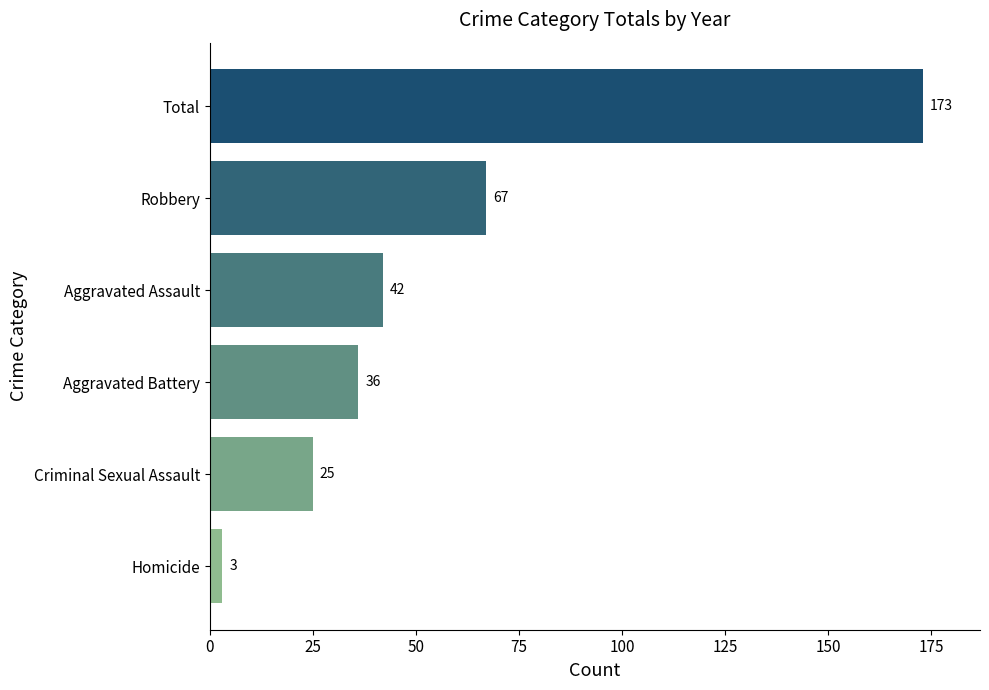

What is the maximum value shown in the chart?

173